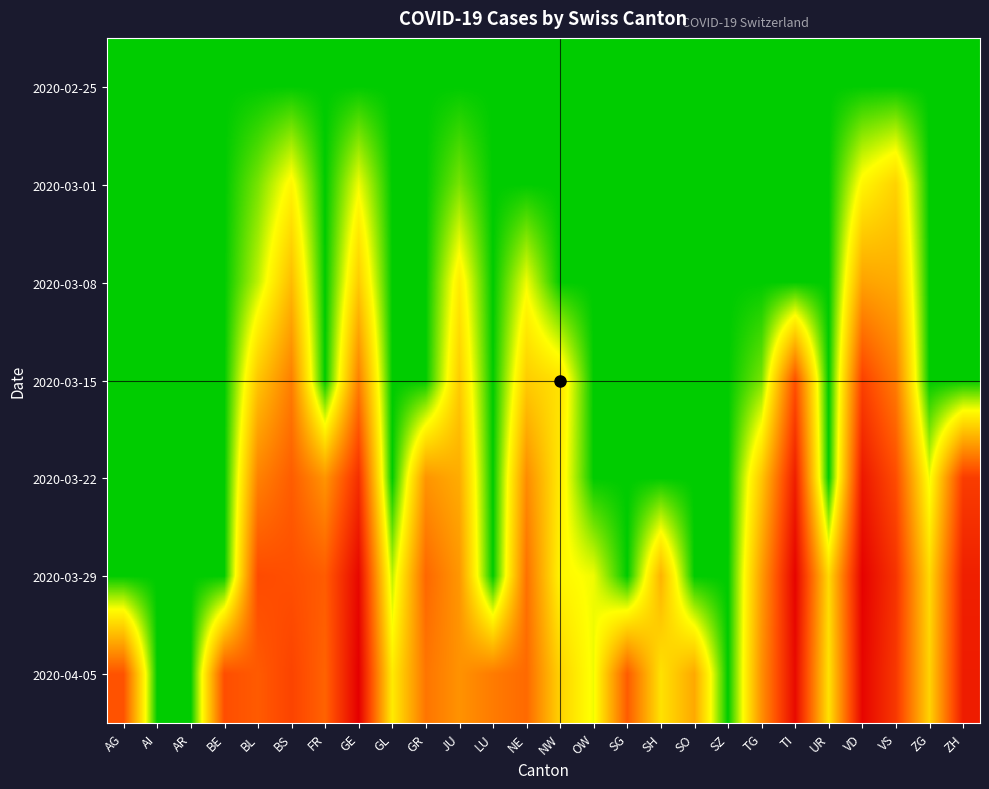

Reading left to right, list all the values displayed in this chart.

2020-02-25: AG=0.0	AI=0.0	AR=0.0	BE=0.0	BL=0.0	BS=0.0	FR=0.0	GE=0.0	GL=0.0	GR=0.0	JU=0.0	LU=0.0	NE=0.0	NW=0.0	OW=0.0	SG=0.0	SH=0.0	SO=0.0	SZ=0.0	TG=0.0	TI=0.0	UR=0.0	VD=0.0	VS=0.0	ZG=0.0	ZH=0.0
2020-03-01: AG=0.0	AI=0.0	AR=0.0	BE=0.0	BL=0.7	BS=1.6	FR=0.0	GE=1.4	GL=0.0	GR=0.0	JU=0.7	LU=0.0	NE=0.0	NW=0.0	OW=0.0	SG=0.0	SH=0.0	SO=0.0	SZ=0.0	TG=0.0	TI=0.0	UR=0.0	VD=1.6	VS=2.2	ZG=0.0	ZH=0.0
2020-03-08: AG=0.0	AI=0.0	AR=0.0	BE=0.0	BL=1.1	BS=2.6	FR=0.0	GE=2.3	GL=0.0	GR=0.0	JU=1.8	LU=0.0	NE=1.4	NW=0.0	OW=0.0	SG=0.0	SH=0.0	SO=0.0	SZ=0.0	TG=0.0	TI=0.0	UR=0.0	VD=3.0	VS=2.8	ZG=0.0	ZH=0.0
2020-03-15: AG=0.0	AI=0.0	AR=0.0	BE=0.0	BL=2.4	BS=3.6	FR=0.0	GE=3.6	GL=0.0	GR=0.0	JU=2.3	LU=0.0	NE=2.3	NW=1.9	OW=0.0	SG=0.0	SH=0.0	SO=0.0	SZ=0.0	TG=0.7	TI=4.3	UR=0.0	VD=4.6	VS=3.6	ZG=0.0	ZH=0.0
2020-03-22: AG=0.0	AI=0.0	AR=0.0	BE=0.0	BL=3.5	BS=4.1	FR=3.2	GE=5.0	GL=0.0	GR=3.2	JU=2.8	LU=0.0	NE=3.4	NW=1.8	OW=0.0	SG=0.0	SH=0.0	SO=0.0	SZ=0.0	TG=2.4	TI=5.3	UR=0.0	VD=5.4	VS=4.4	ZG=1.4	ZH=4.7
2020-03-29: AG=0.0	AI=0.0	AR=0.0	BE=0.0	BL=4.4	BS=4.4	FR=4.2	GE=5.7	GL=1.1	GR=4.0	JU=3.2	LU=0.0	NE=3.8	NW=1.6	OW=1.4	SG=0.0	SH=2.7	SO=0.0	SZ=0.0	TG=3.1	TI=5.8	UR=2.1	VD=5.8	VS=4.9	ZG=2.1	ZH=5.3
2020-04-05: AG=4.3	AI=0.0	AR=0.0	BE=4.4	BL=4.2	BS=4.6	FR=4.0	GE=5.9	GL=1.8	GR=3.7	JU=3.3	LU=3.6	NE=3.9	NW=2.2	OW=1.4	SG=4.2	SH=1.9	SO=2.9	SZ=0.0	TG=3.3	TI=5.7	UR=1.9	VD=5.8	VS=4.8	ZG=2.2	ZH=5.3